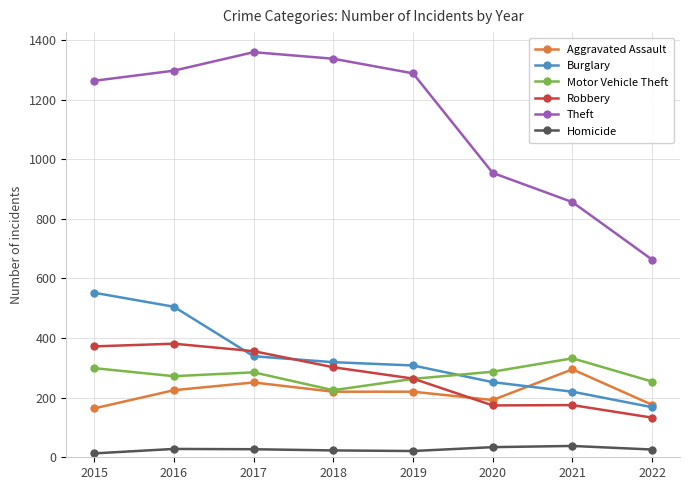

What is the minimum value for Motor Vehicle Theft?

225